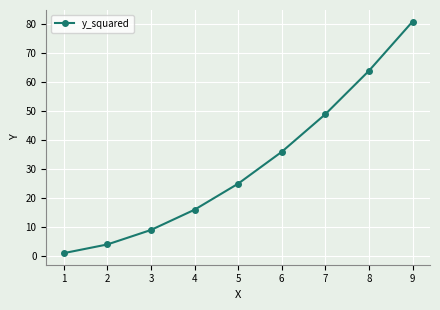

What is the value of the 1st point from the left?

1